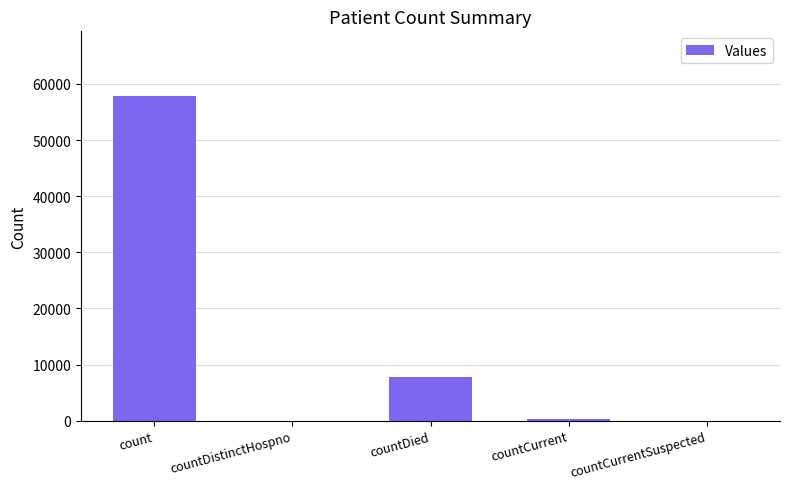

Between countCurrentSuspected and countDied, which is larger?

countDied